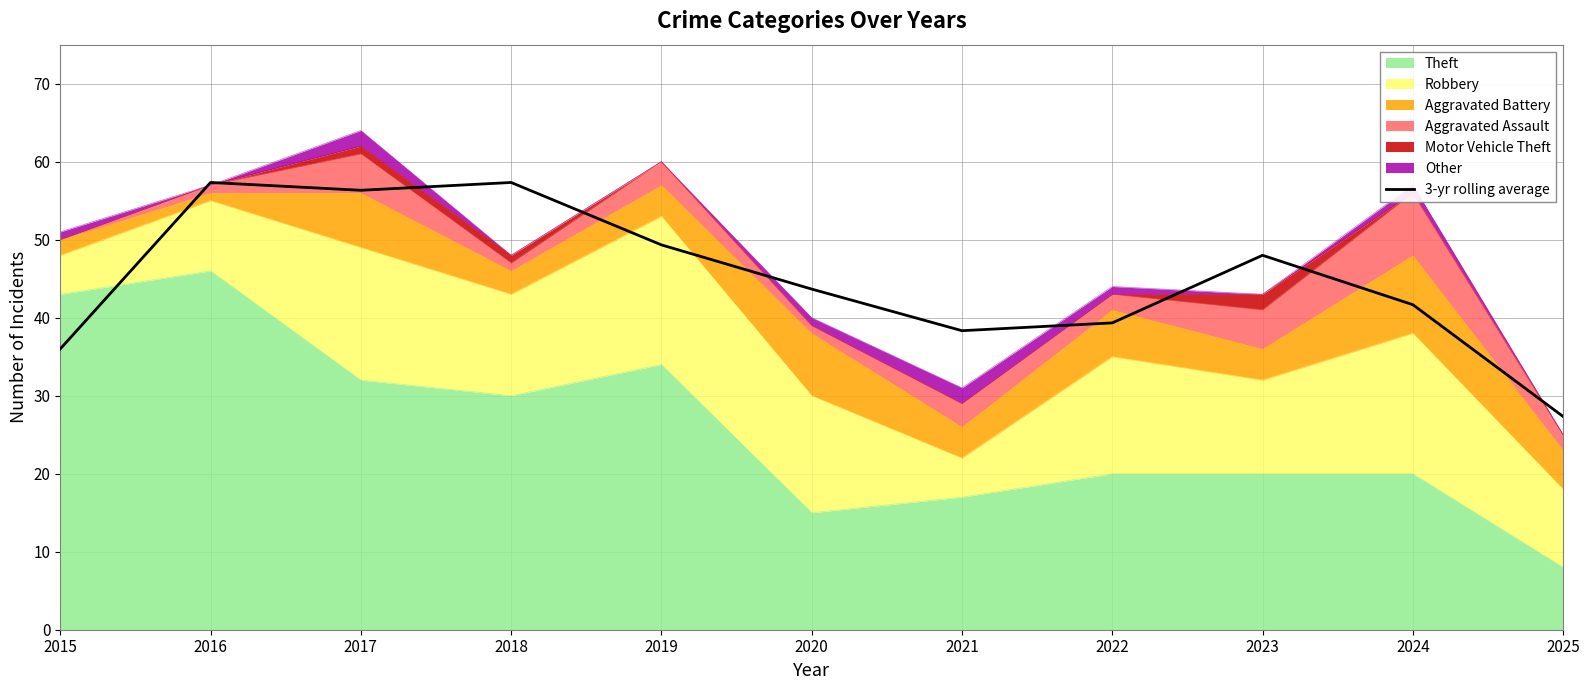

Reading right to left, transcribe all the data shown in this chart.

2025=27.3	2024=41.7	2023=48.0	2022=39.3	2021=38.3	2020=43.7	2019=49.3	2018=57.3	2017=56.3	2016=57.3	2015=36.0